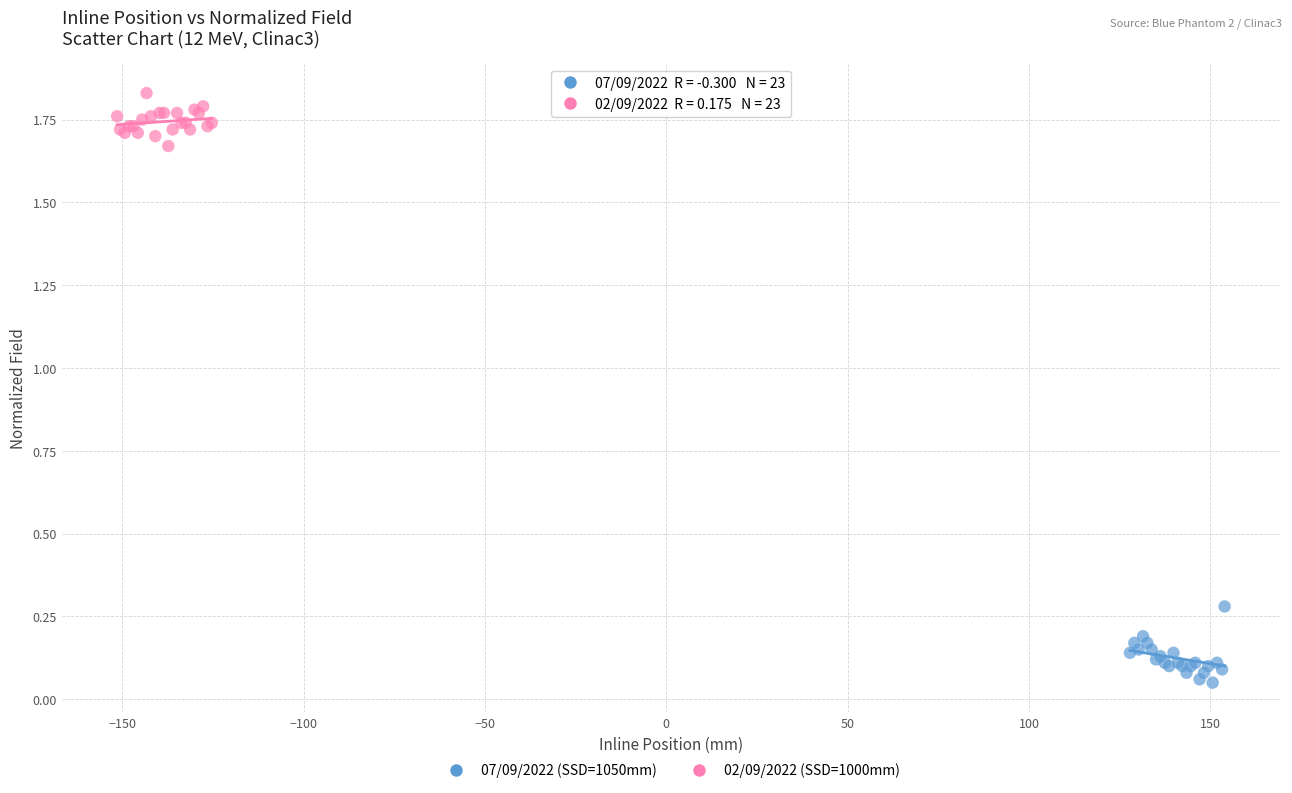

Which series has the largest Y range (max minus min)?

07/09/2022 (SSD=1050mm)